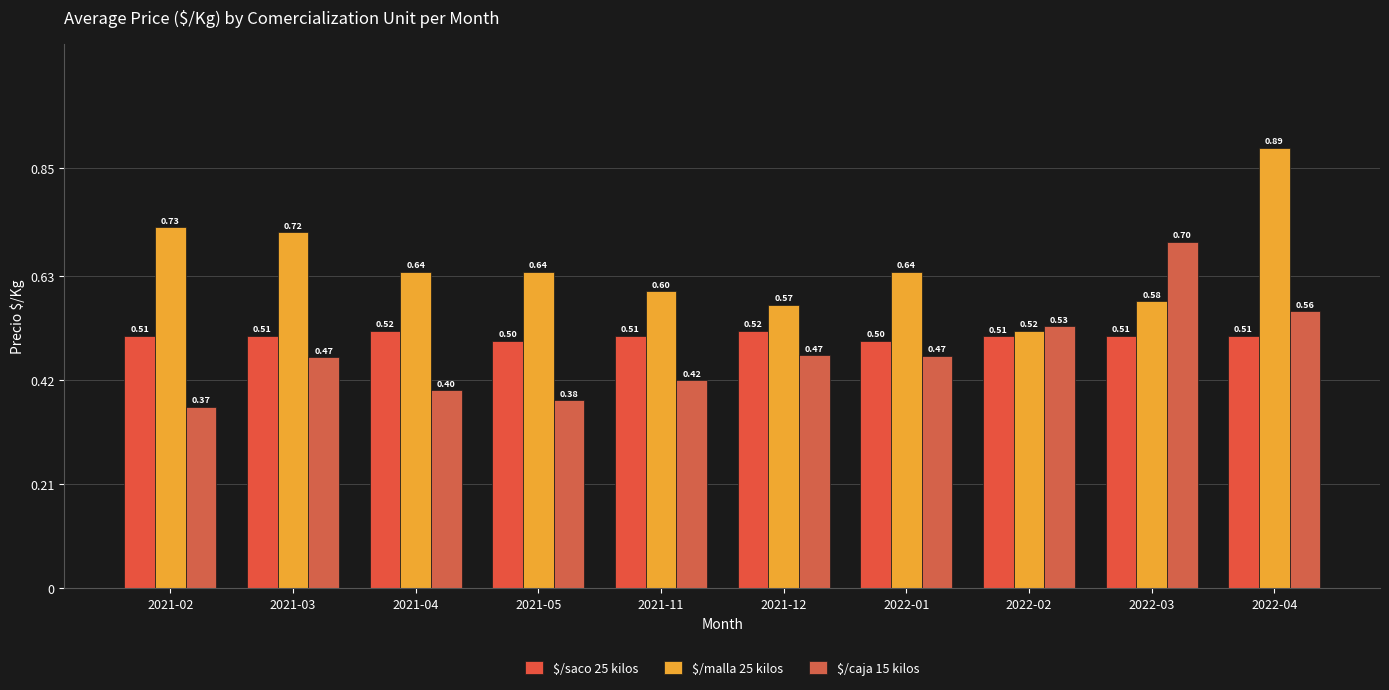

What are all the series names shown in the legend?

$/saco 25 kilos, $/malla 25 kilos, $/caja 15 kilos